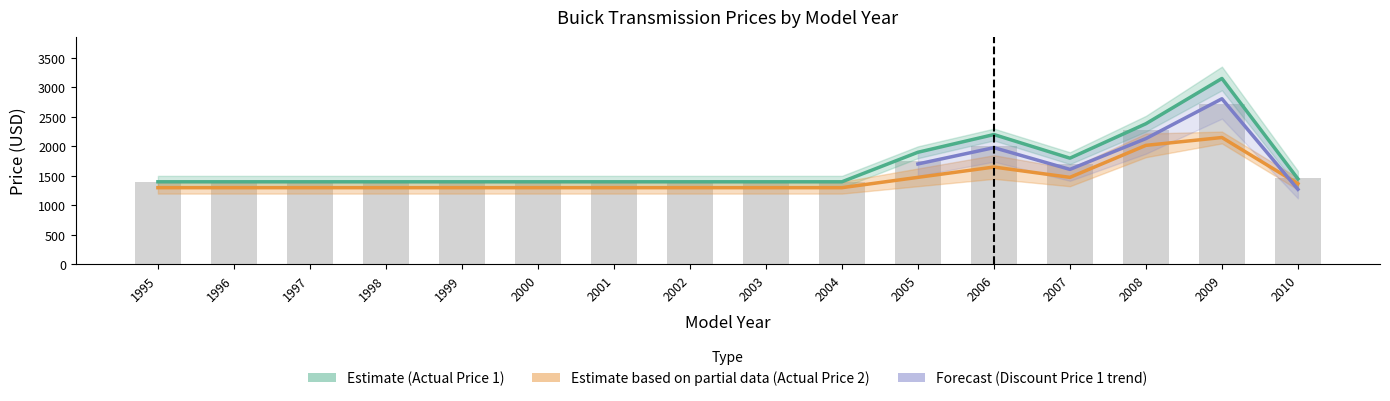

Count the number of data series in this chart.

3